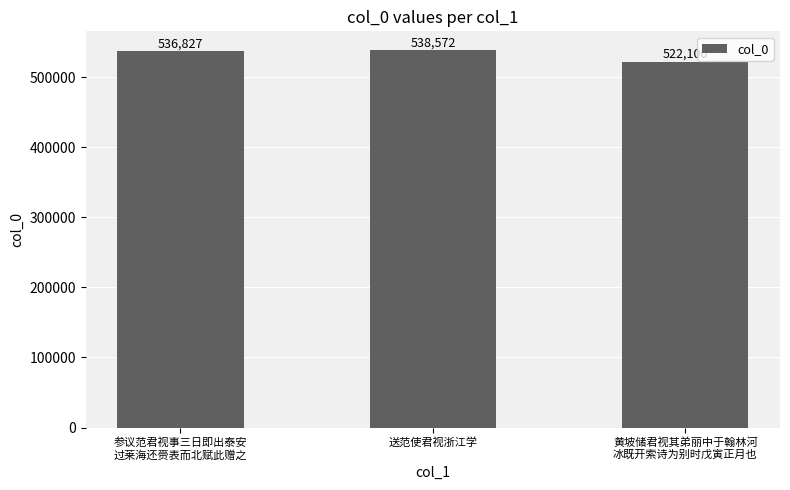

What is the difference between the maximum and minimum values?

16472